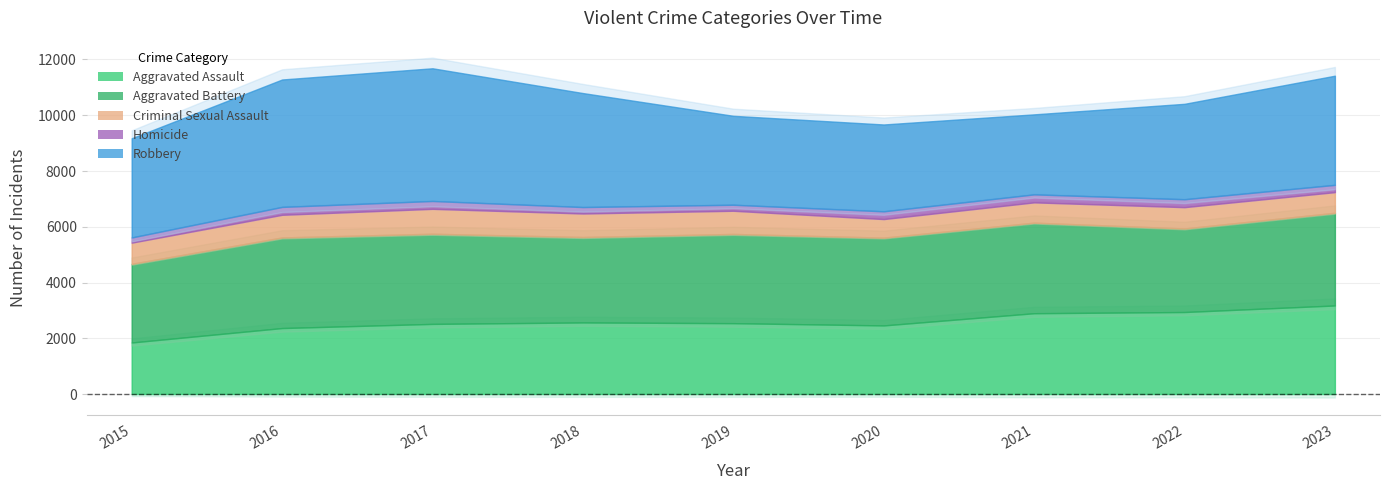

Rank the series by their average value, from highest to lowest.

Robbery, Aggravated Battery, Aggravated Assault, Criminal Sexual Assault, Homicide